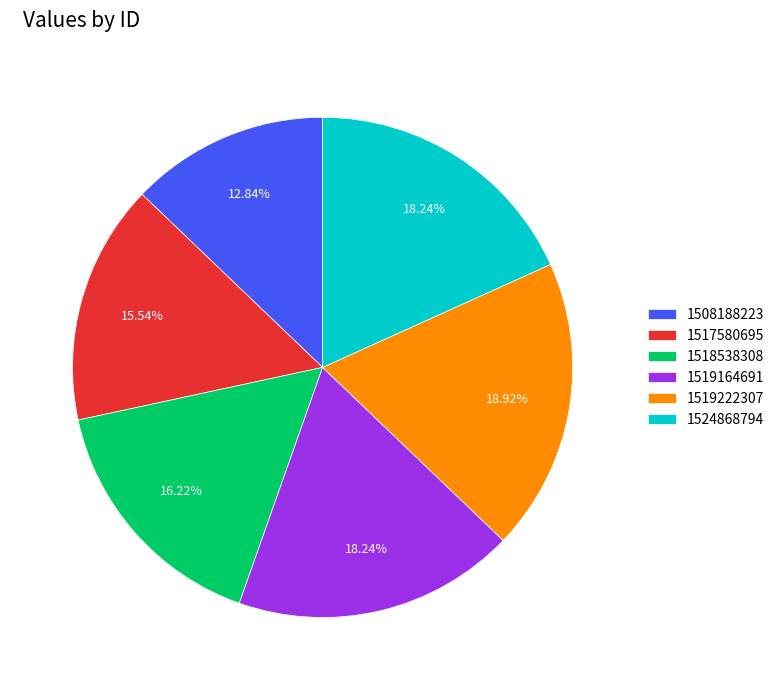

What is the total percentage of 1524868794 and 1519164691?

36.5%